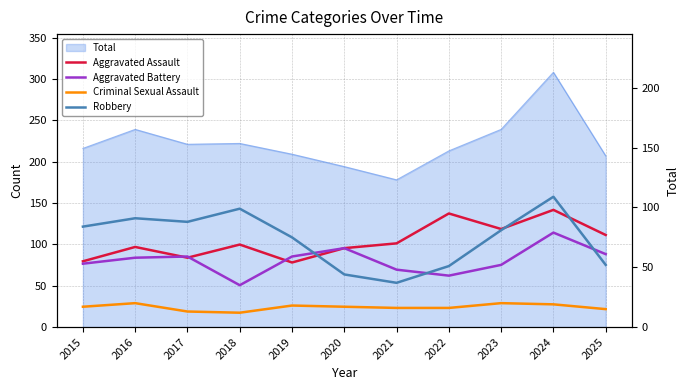

Reading right to left, list all the values displayed in this chart.

Aggravated Assault: 2025=77	2024=98	2023=82	2022=95	2021=70	2020=66	2019=54	2018=69	2017=58	2016=67	2015=55
Aggravated Battery: 2025=61	2024=79	2023=52	2022=43	2021=48	2020=66	2019=59	2018=35	2017=59	2016=58	2015=53
Criminal Sexual Assault: 2025=15	2024=19	2023=20	2022=16	2021=16	2020=17	2019=18	2018=12	2017=13	2016=20	2015=17
Robbery: 2025=52	2024=109	2023=81	2022=51	2021=37	2020=44	2019=75	2018=99	2017=88	2016=91	2015=84